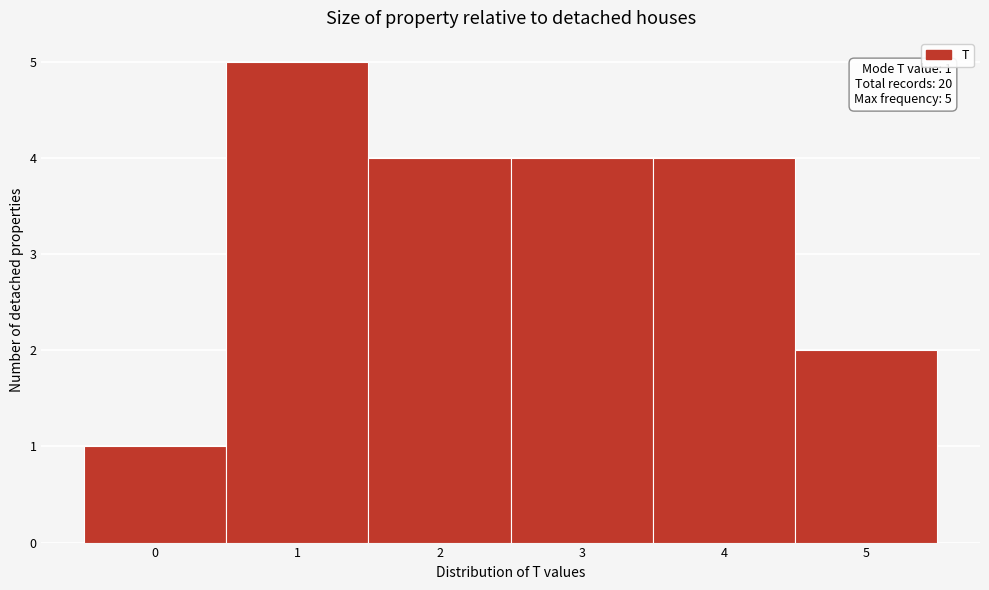

Which range on the x-axis has the tallest bar?

0.5 to 1.5